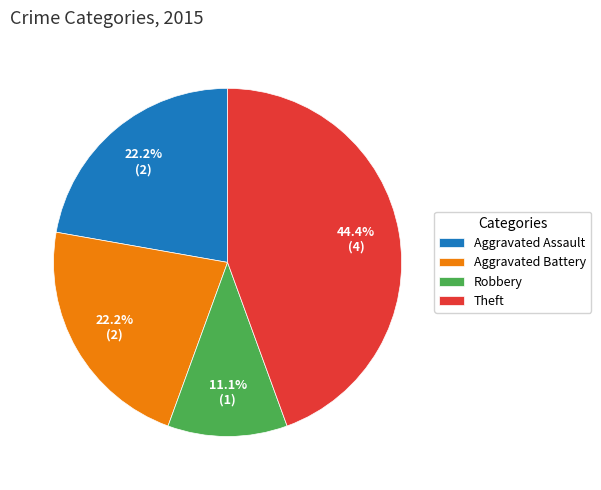

Count the number of slices in the pie.

4